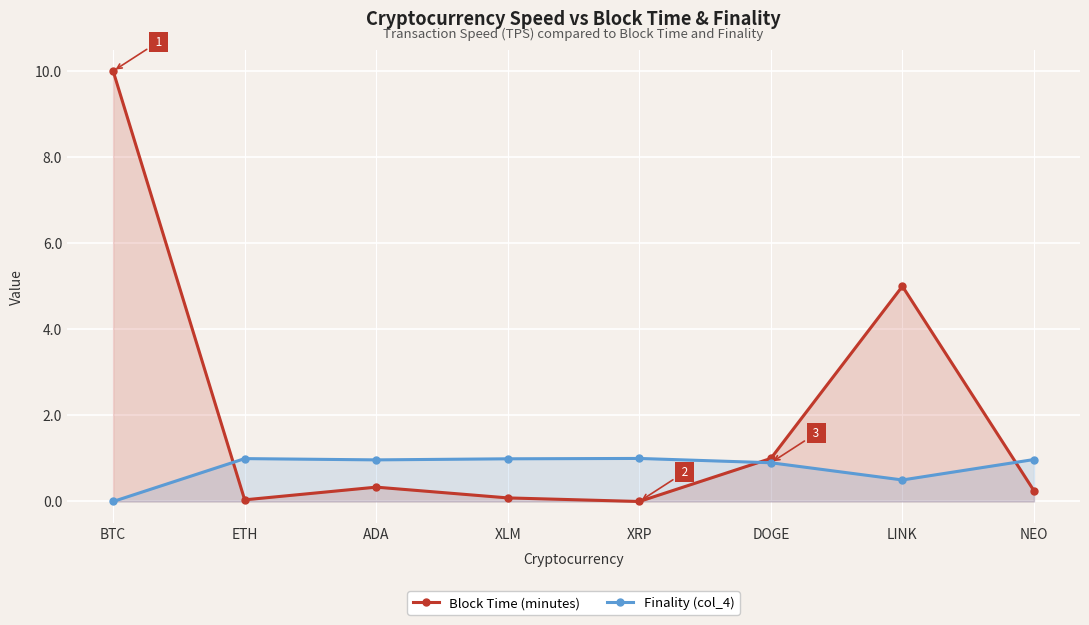

Between XLM and ADA, which is larger?

ADA